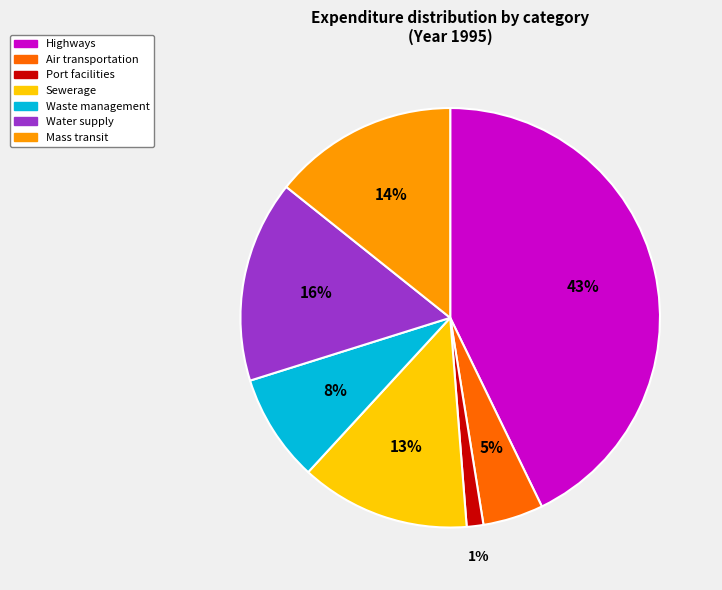

How many segments does this pie chart have?

7